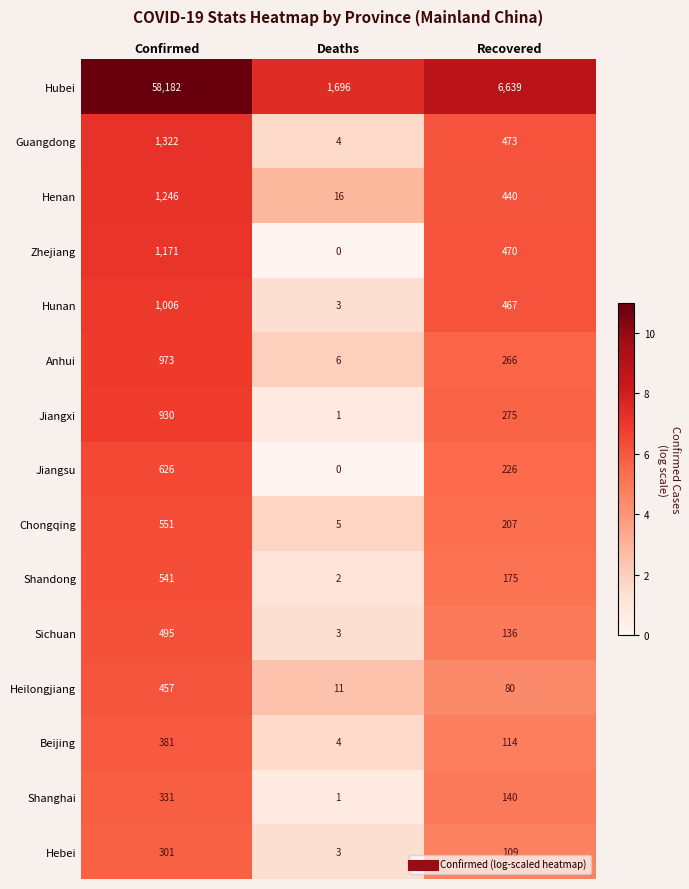

What is the maximum value for Chongqing?

551